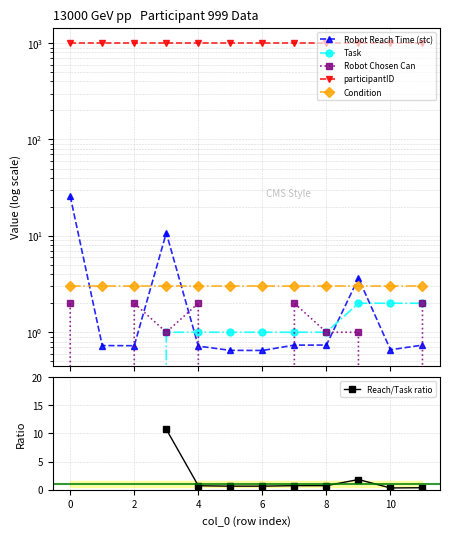

After their last crossing, which series has the higher values: Reach/Task ratio or Condition?

Condition